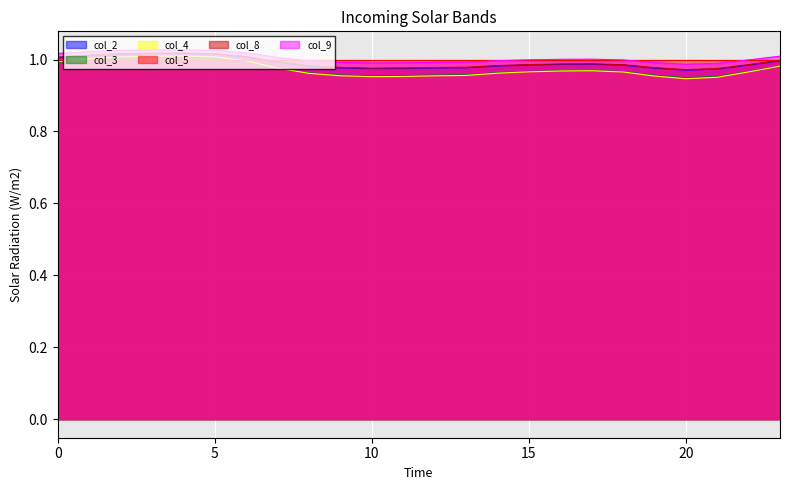

Between 0 and 6, which series saw the biggest shift?

col_4